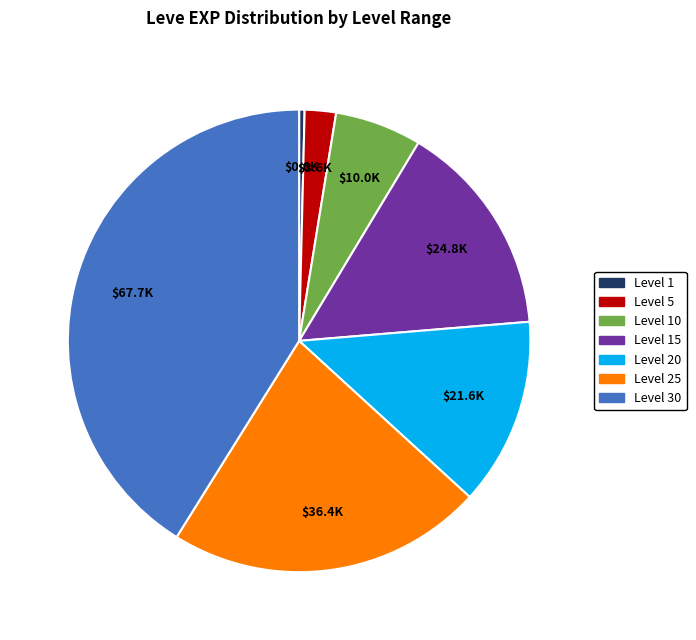

How many slices are in this pie chart?

7